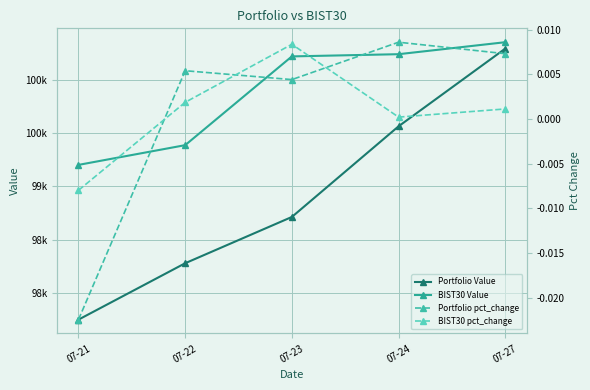

What is the difference between the maximum and minimum values in the BIST30 Value series?

1148.5